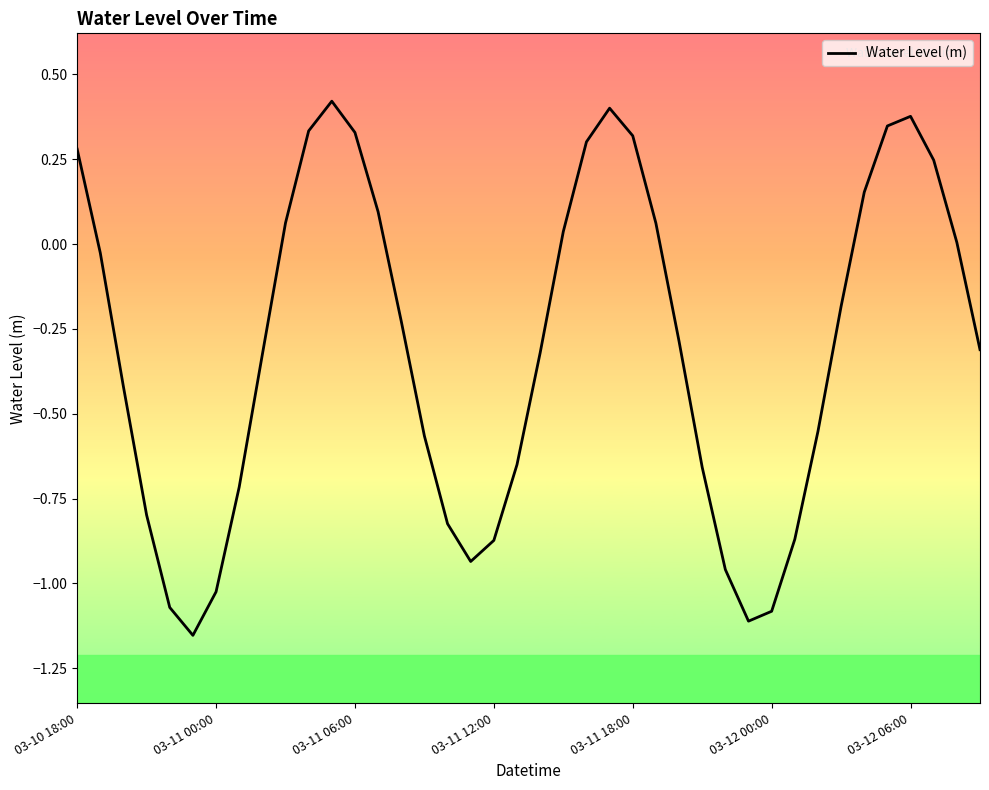

Count the number of categories in the chart.

40